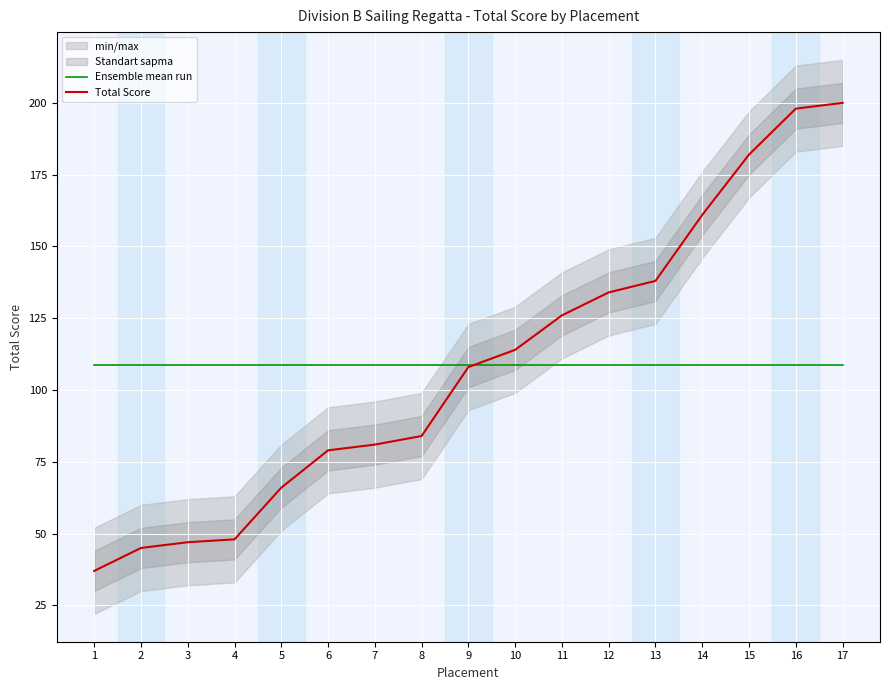

What is the average value of the Ensemble mean run series?

108.7